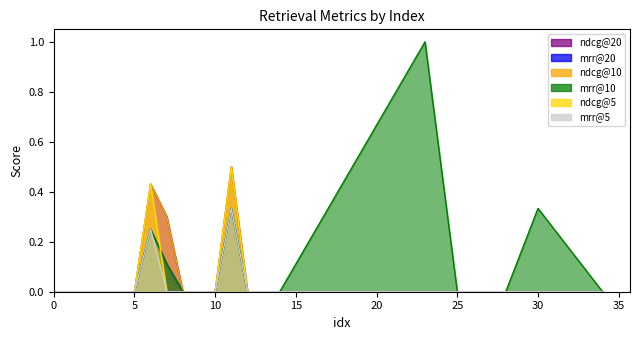

List the series in order of their peak value, highest first.

mrr@10, ndcg@20, ndcg@10, ndcg@5, mrr@20, mrr@5